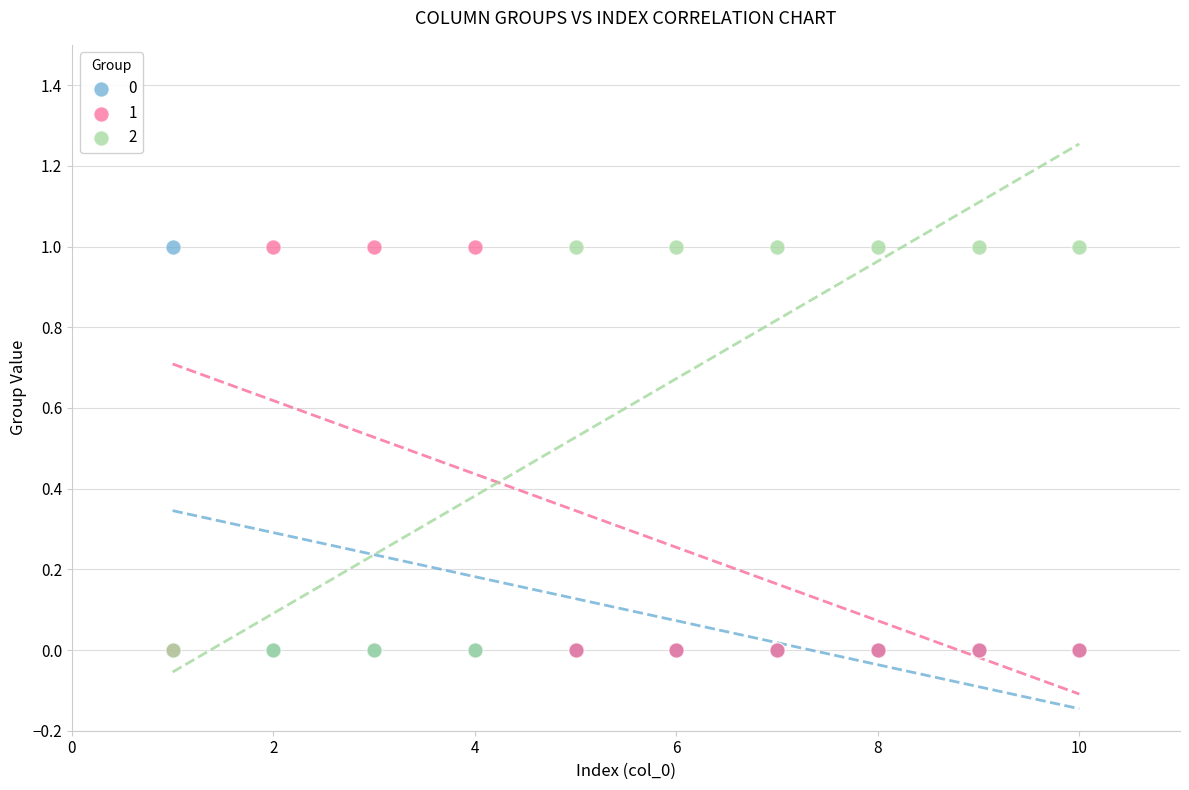

What are all the series names shown in the legend?

0, 1, 2